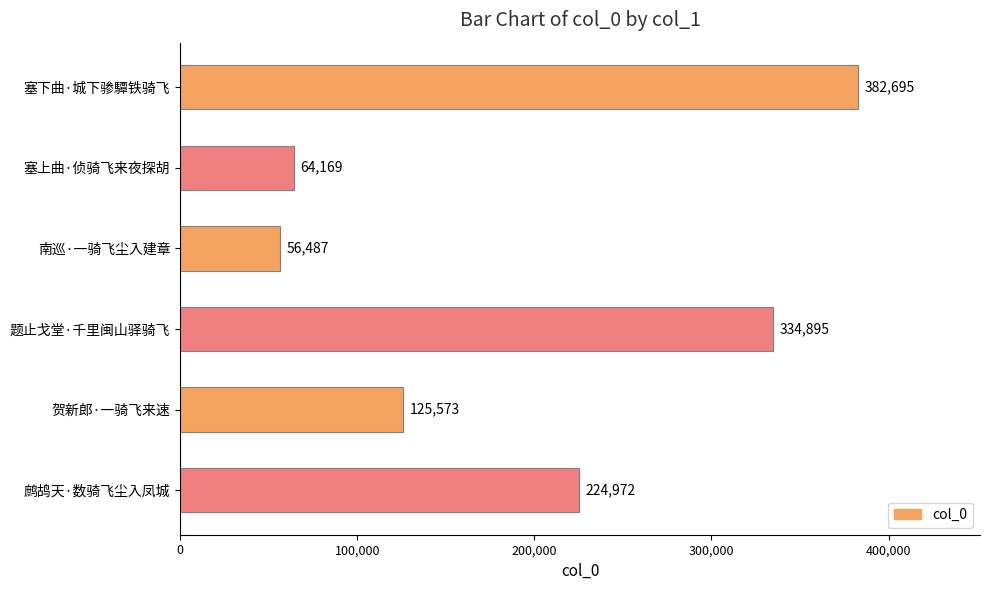

Which category has the lowest value across all series?

南巡·一骑飞尘入建章